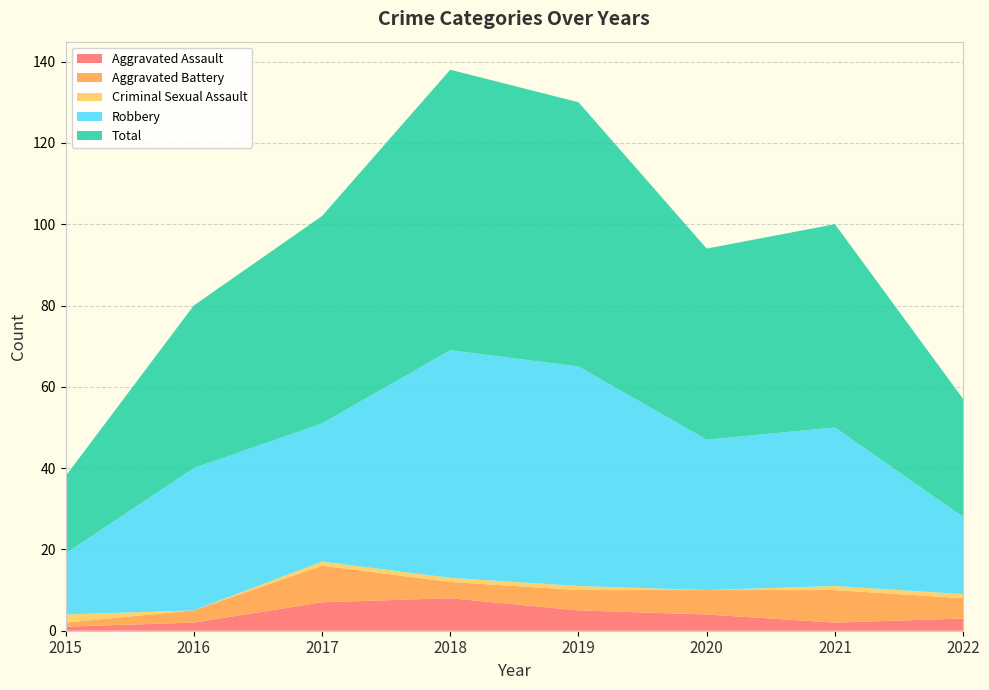

Reading right to left, what are all the values shown in this chart?

Aggravated Assault: 3	2	4	5	8	7	2	1
Aggravated Battery: 5	8	6	5	4	9	3	1
Criminal Sexual Assault: 1	1	0	1	1	1	0	2
Robbery: 19	39	37	54	56	34	35	15
Total: 29	50	47	65	69	51	40	19